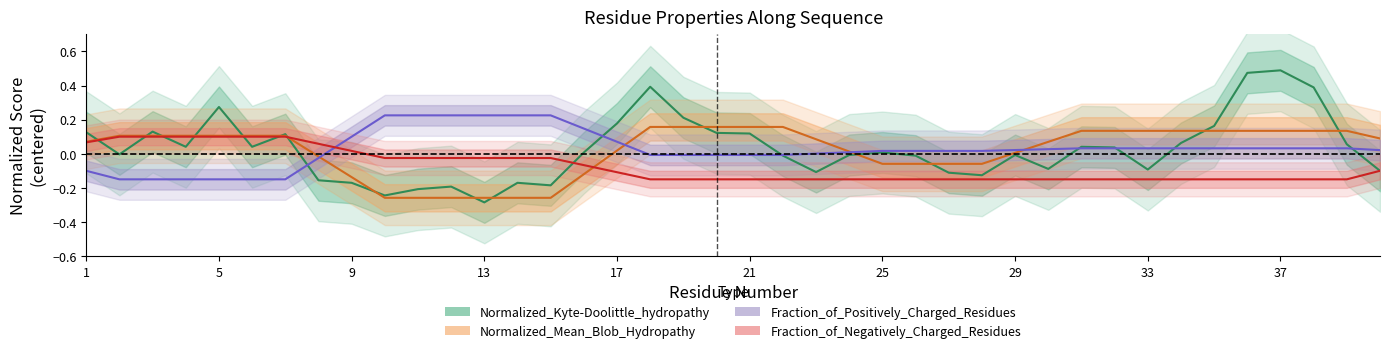

At how many categories does at least one series exceed 0?

40